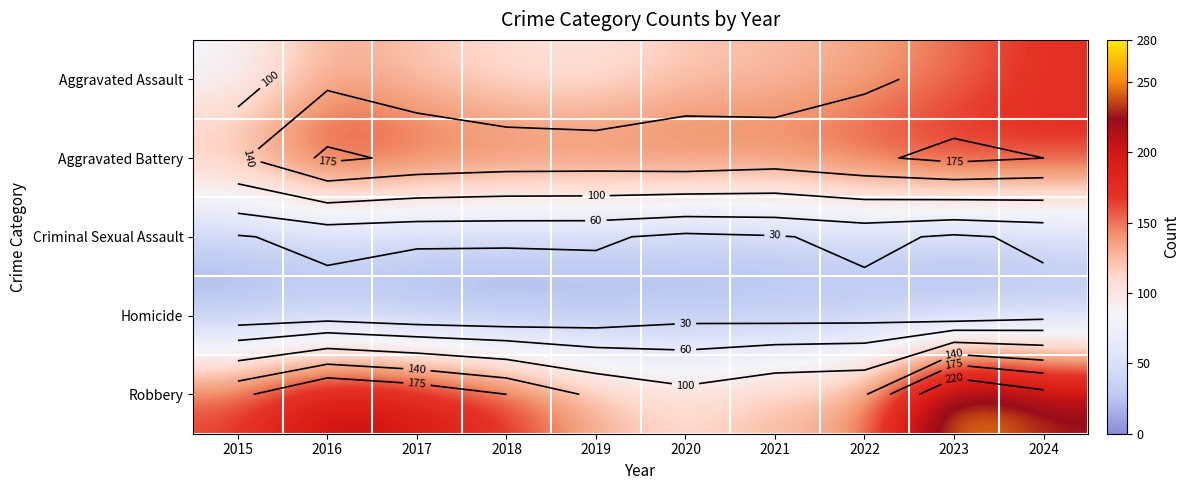

At which category is the sum across all series the highest?

2023